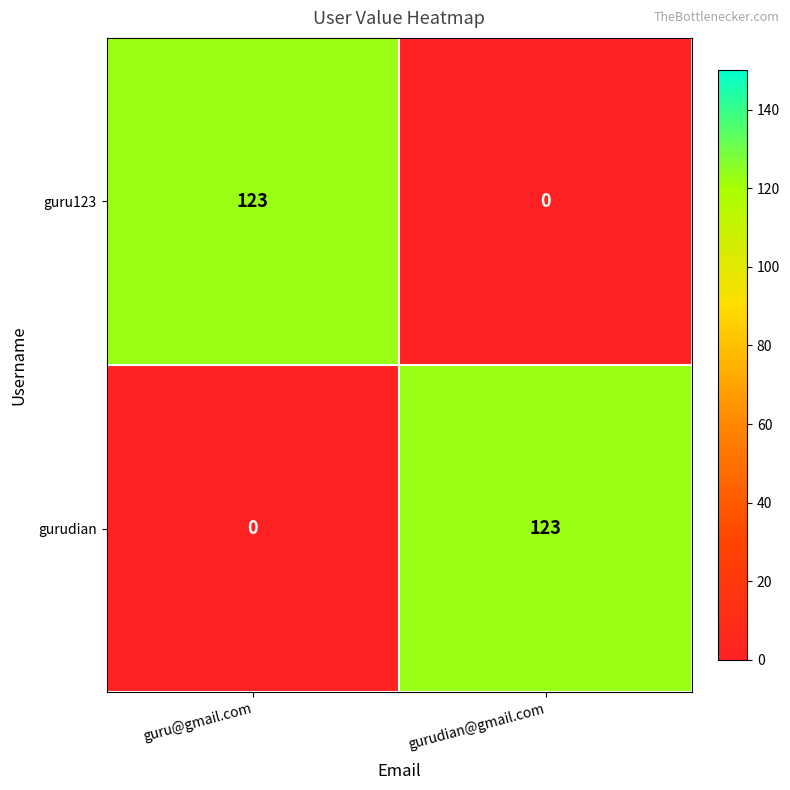

How many series are shown in this chart?

2